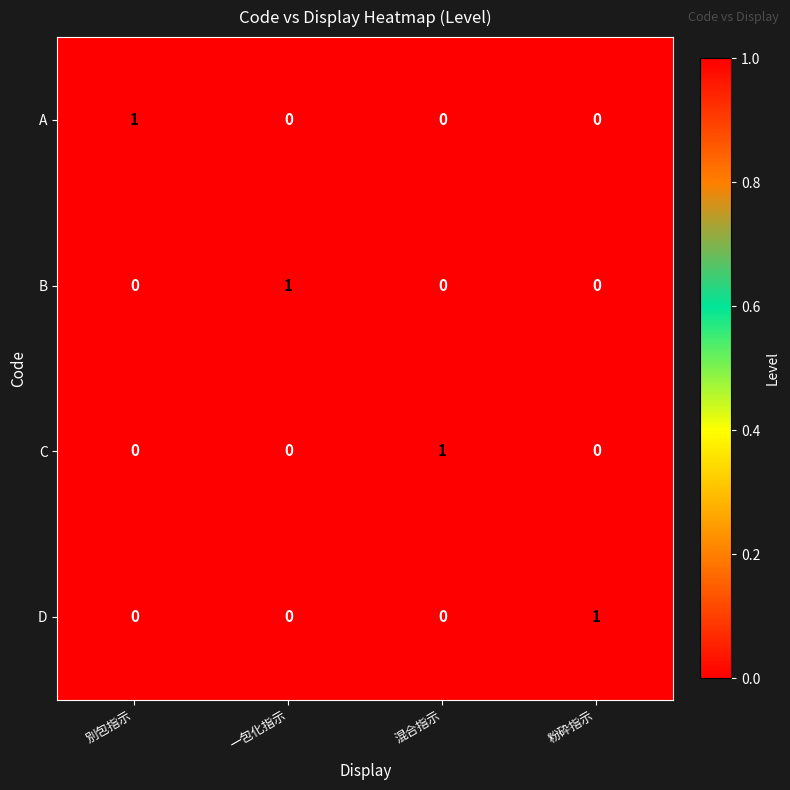

At how many categories does at least one series exceed 0?

4